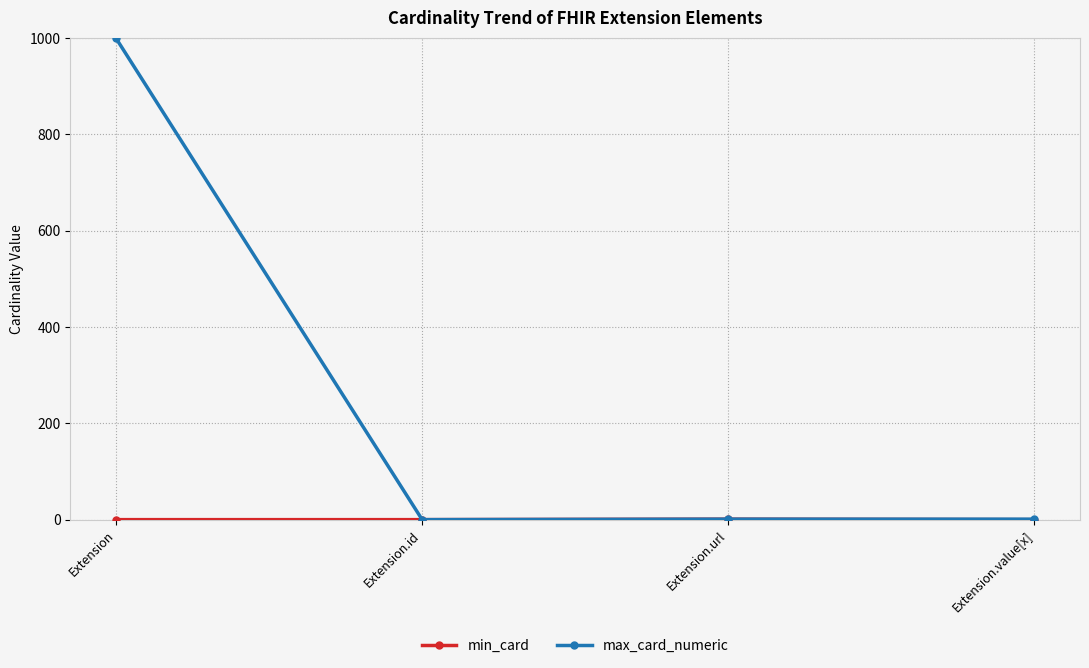

What is the label of the 1st point from the right?

Extension.value[x]